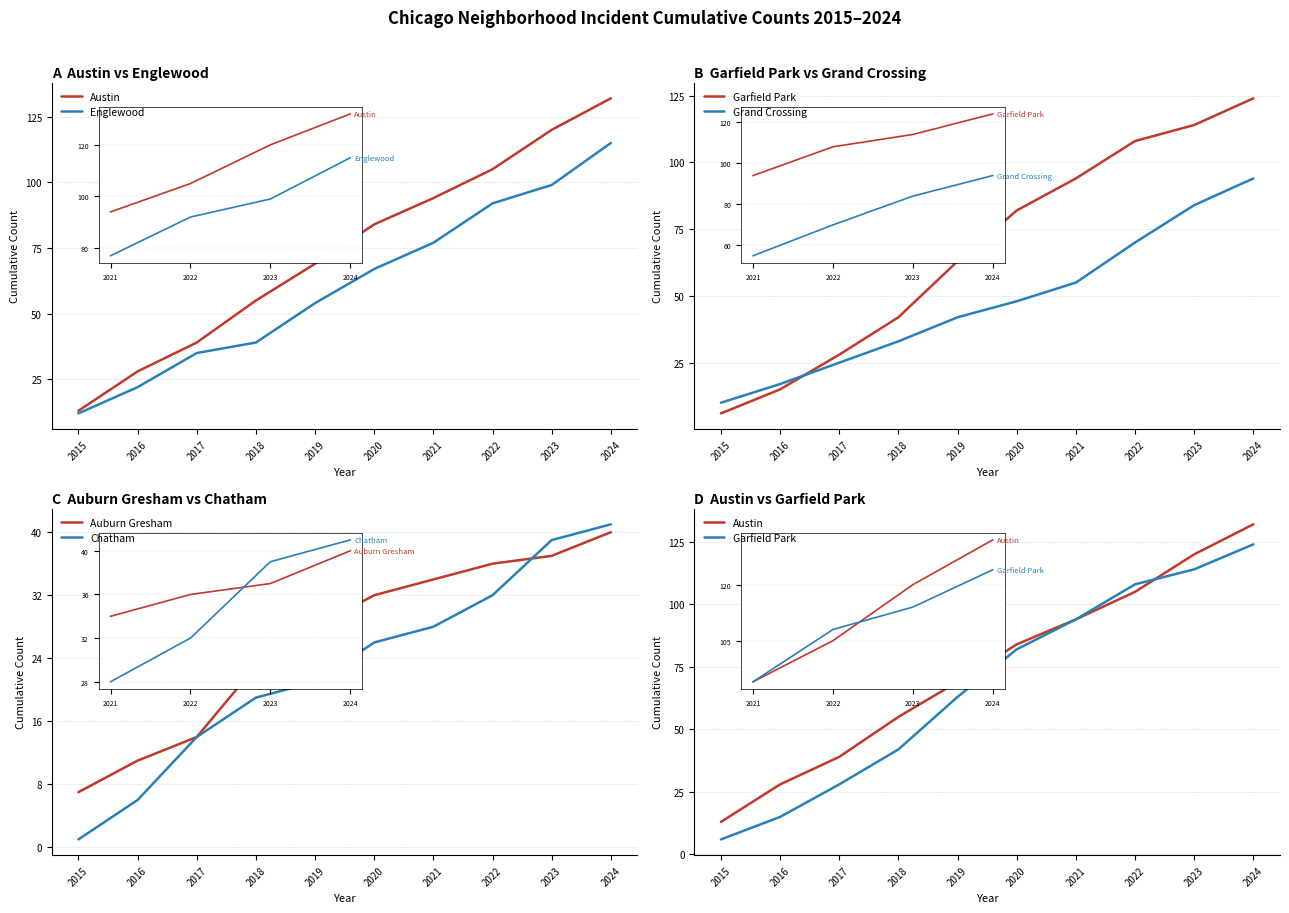

Between 2024 and 2018, which is larger?

2024